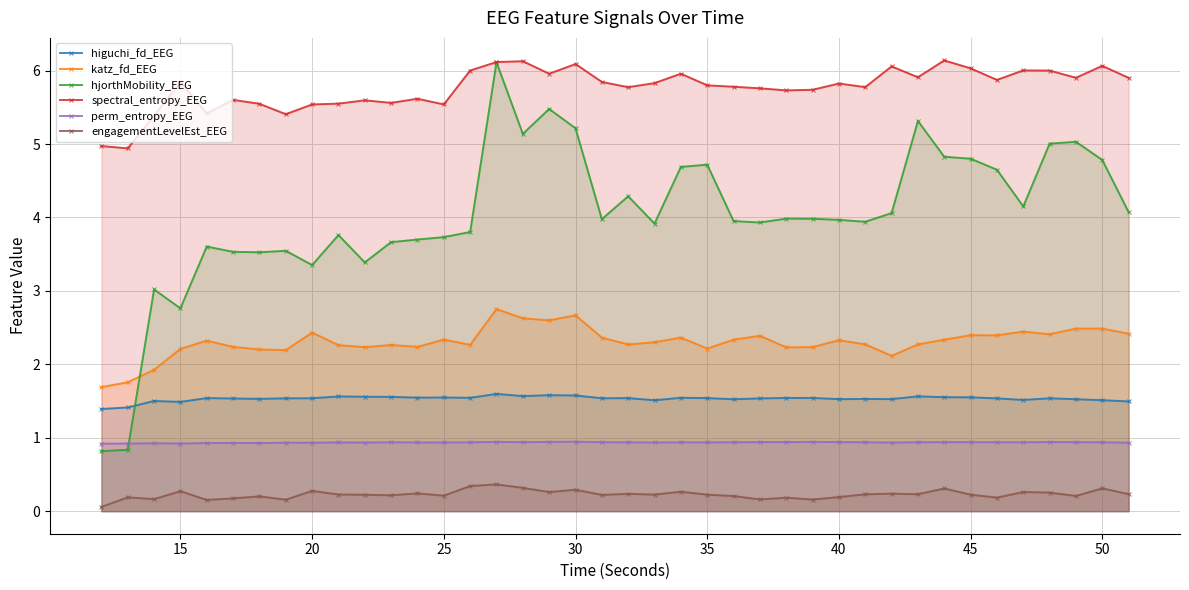

Count the higuchi_fd_EEG values in the range 1 to 2.

40